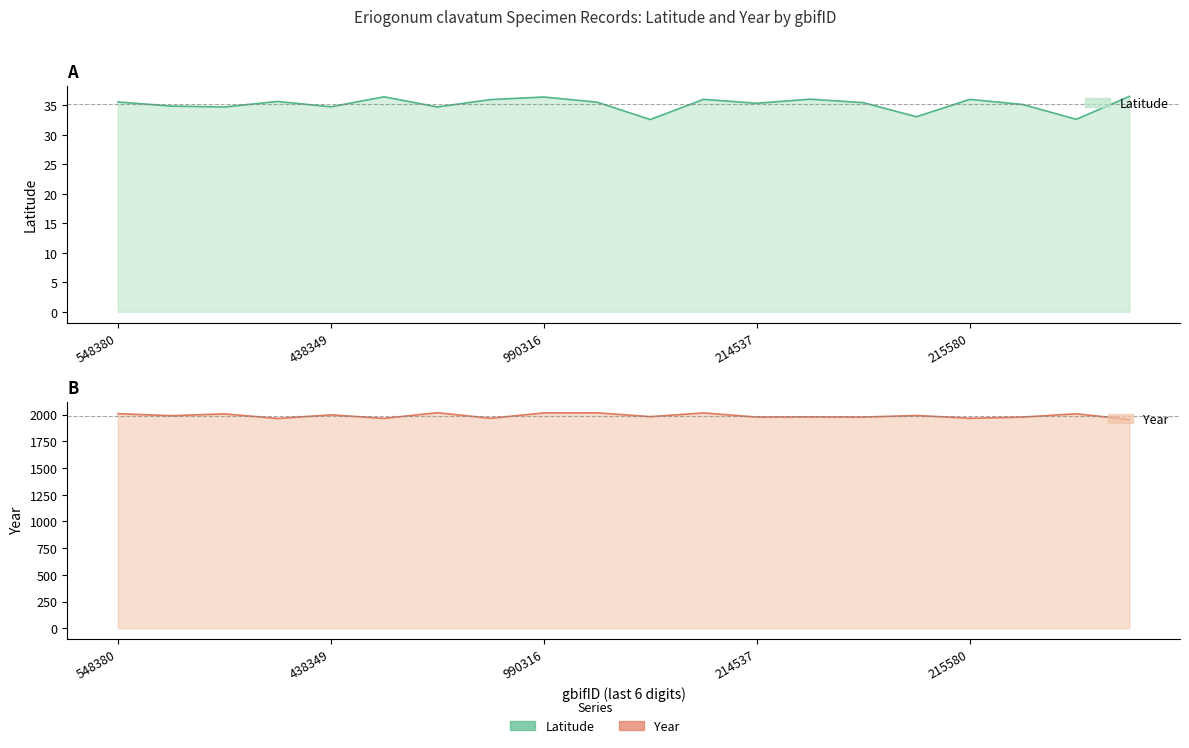

What is the difference between the maximum and second lowest values in the lat series?

3.9